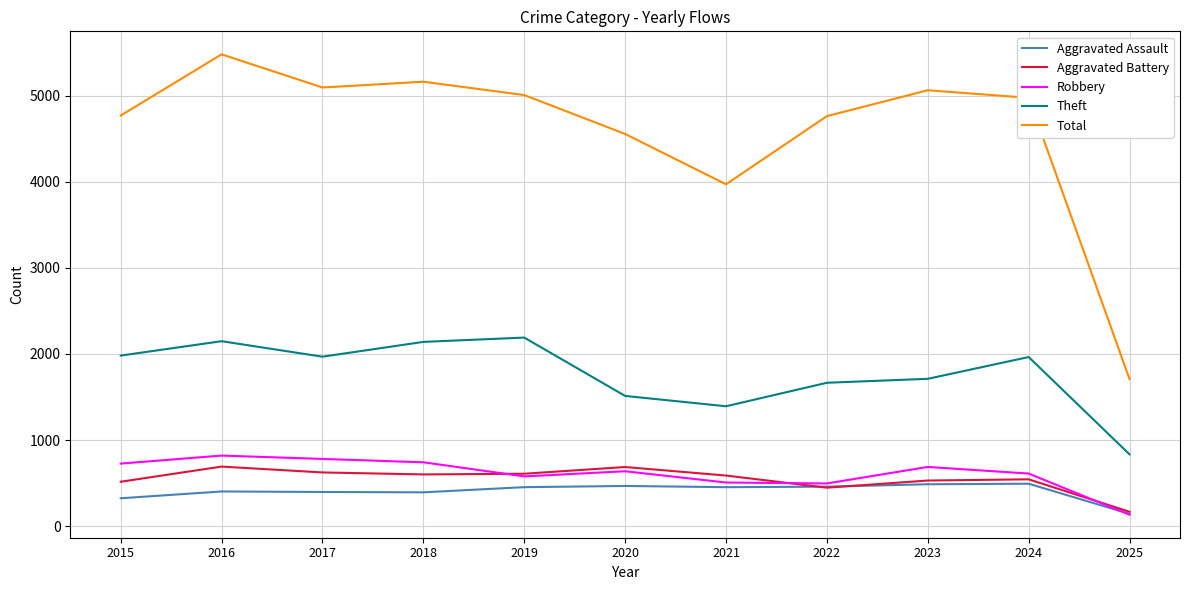

What is the minimum value for Aggravated Assault?

142